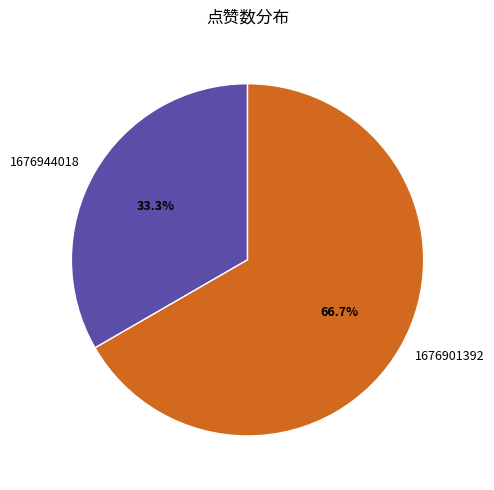

To the nearest percent, what percentage of the pie is 1676944018?

33%